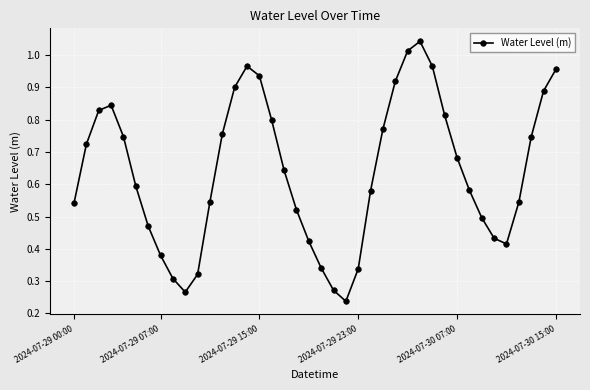

How many interior local valleys (lower than both neighbors) does the data have?

3